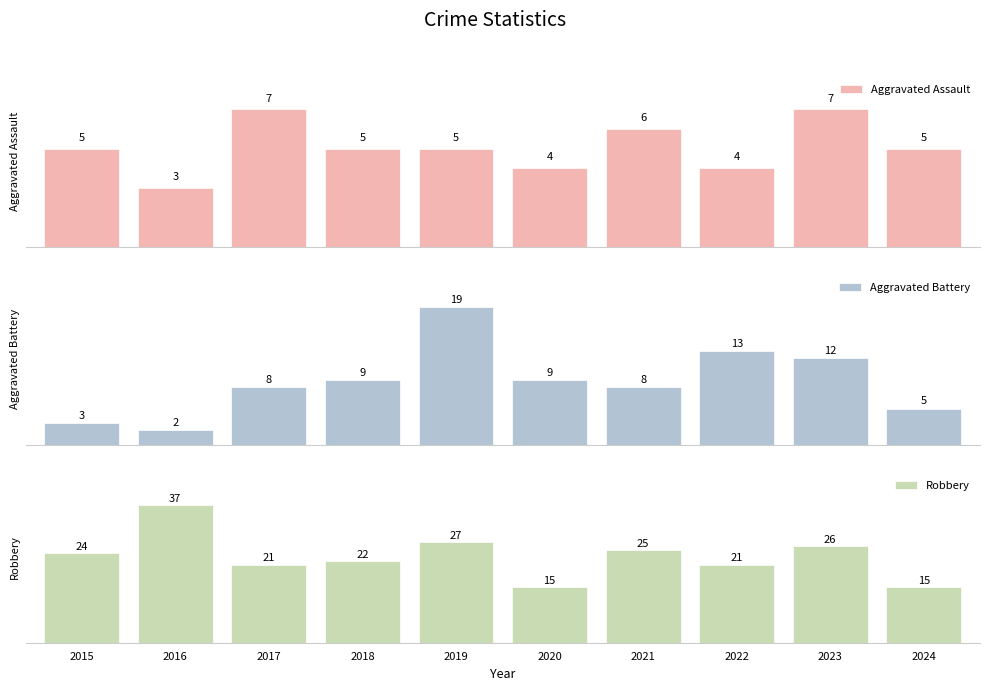

Where does the Aggravated Battery series first go above 9?

2019